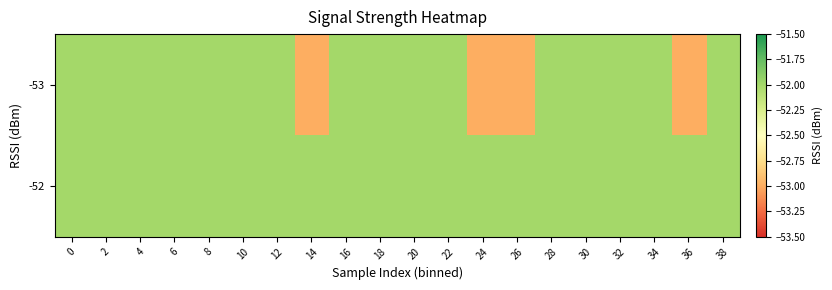

What is the total value across all series at 2?

-104